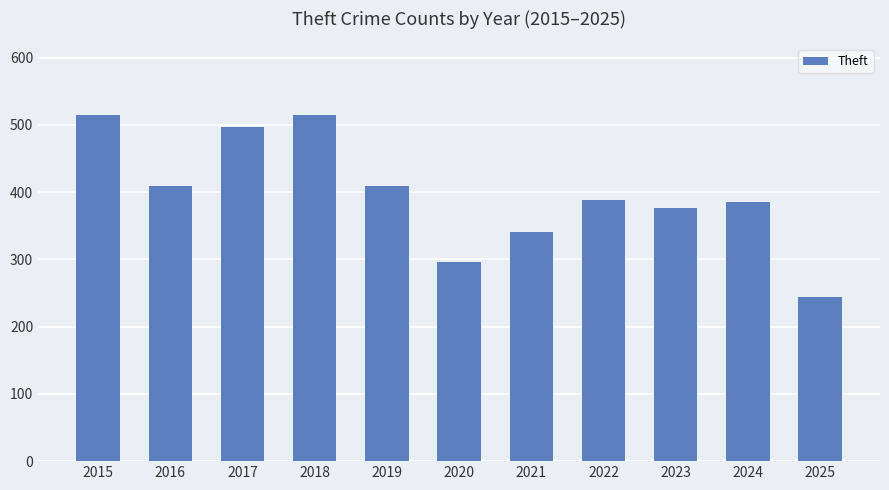

True or false: the data shows 341 at 2021.

True